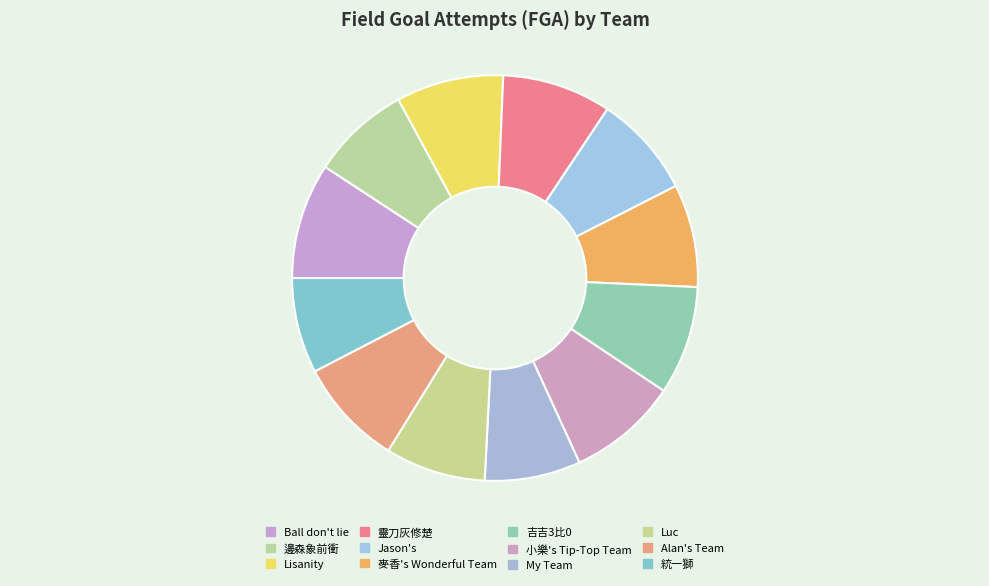

Count the number of slices in the pie.

12